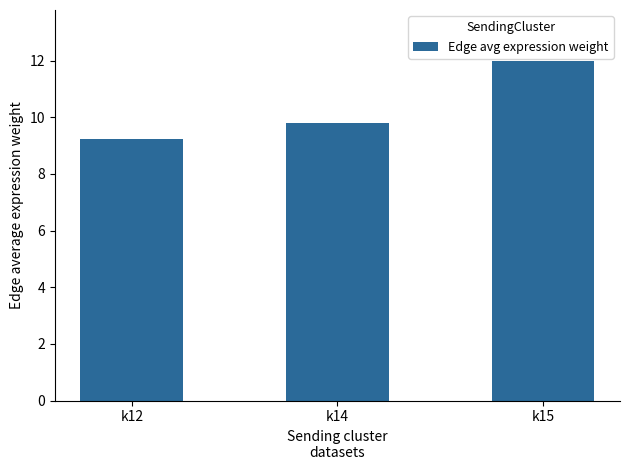

Reading right to left, what are all the values shown in this chart?

k15=12.0	k14=9.8	k12=9.2